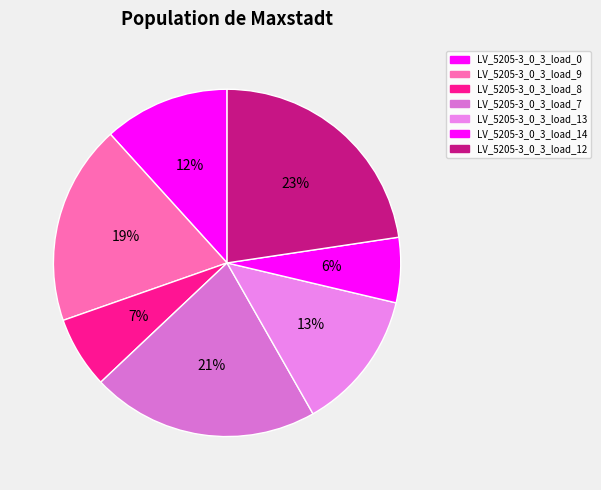

Rank the categories by value from highest to lowest.

LV_5205-3_0_3_load_12, LV_5205-3_0_3_load_7, LV_5205-3_0_3_load_9, LV_5205-3_0_3_load_13, LV_5205-3_0_3_load_0, LV_5205-3_0_3_load_8, LV_5205-3_0_3_load_14